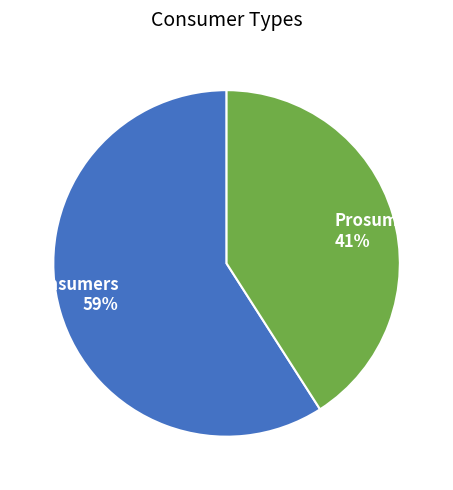

To the nearest percent, what percentage of the pie is Prosumers?

41%